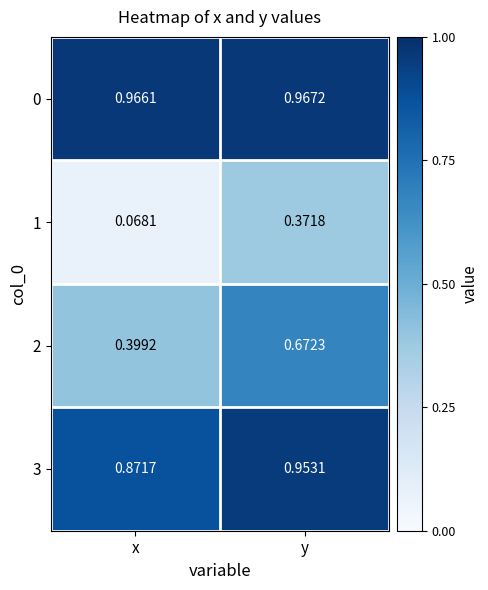

Is the value of 2 at y greater than the value of 3 at y?

No